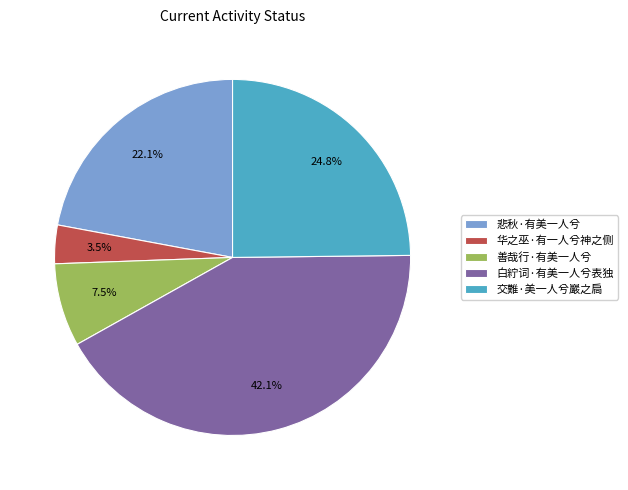

The 善哉行·有美一人兮 slice represents 15% of the pie. True or false?

False